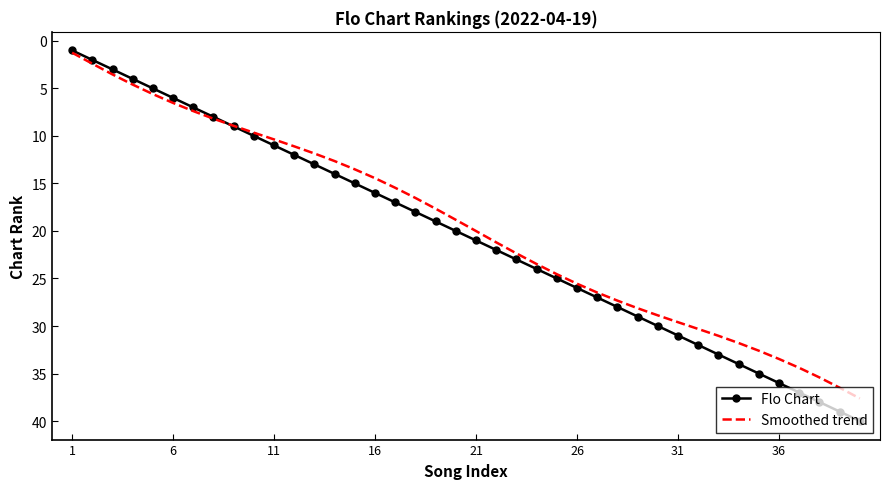

Rank the series by their maximum value, from lowest to highest.

Smoothed trend, Flo Chart